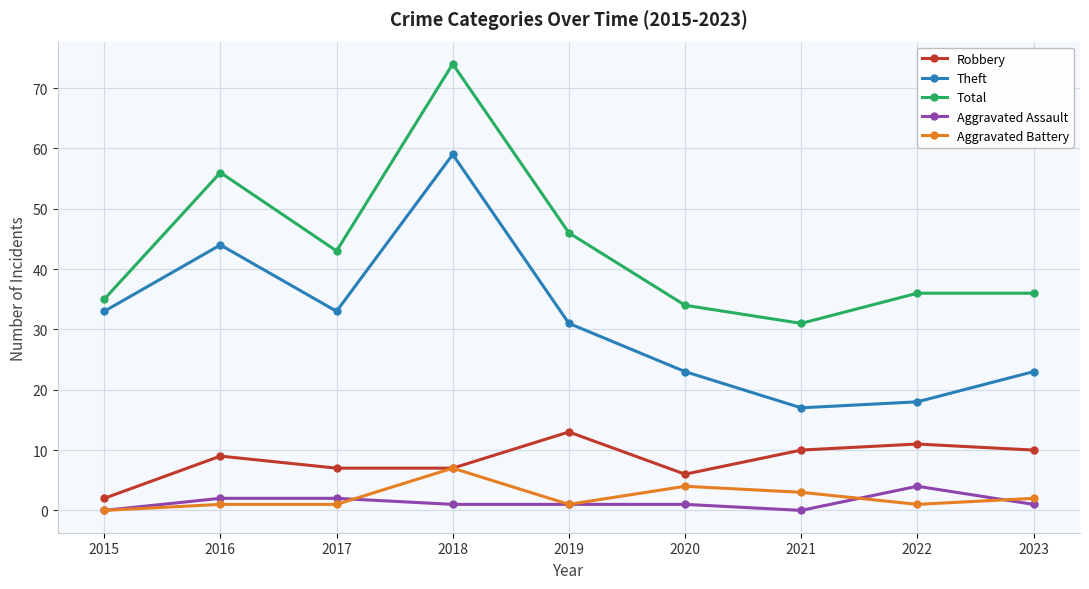

At which category does Theft reach its first local peak?

2016